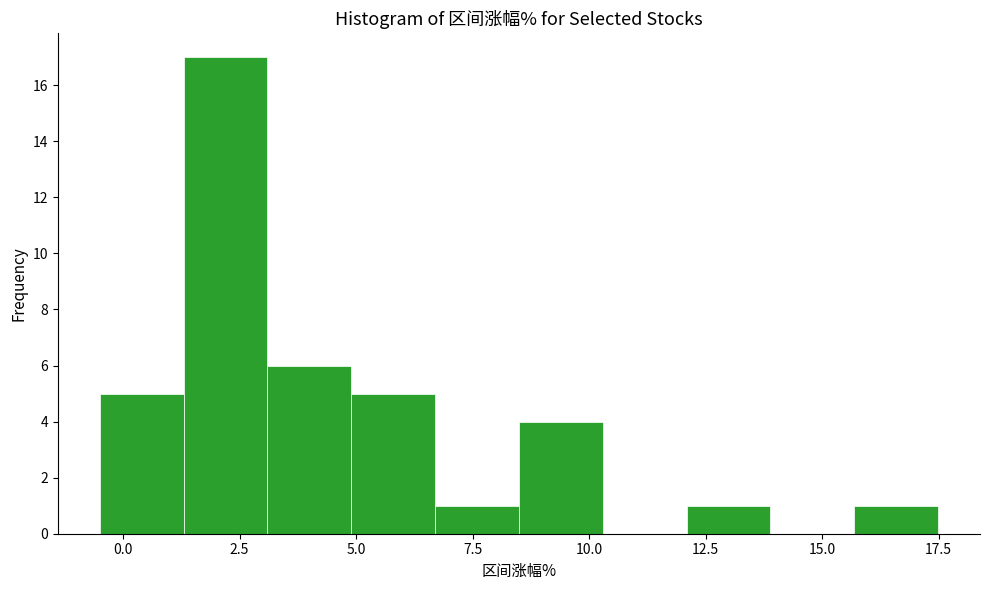

Read against the x-axis, roughly where is the centre of the tallest bar?

2.0